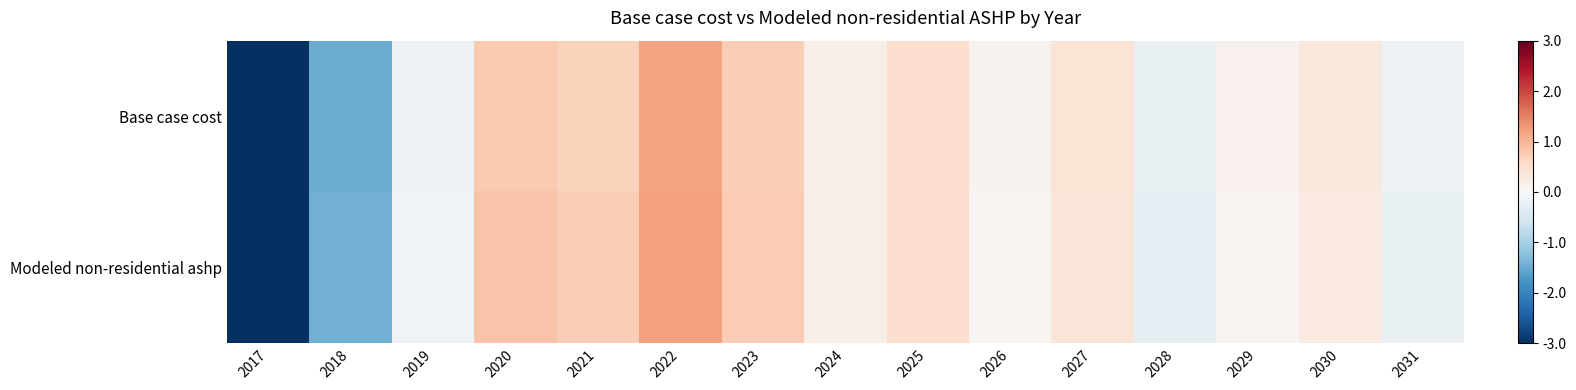

How many series are shown in this chart?

2